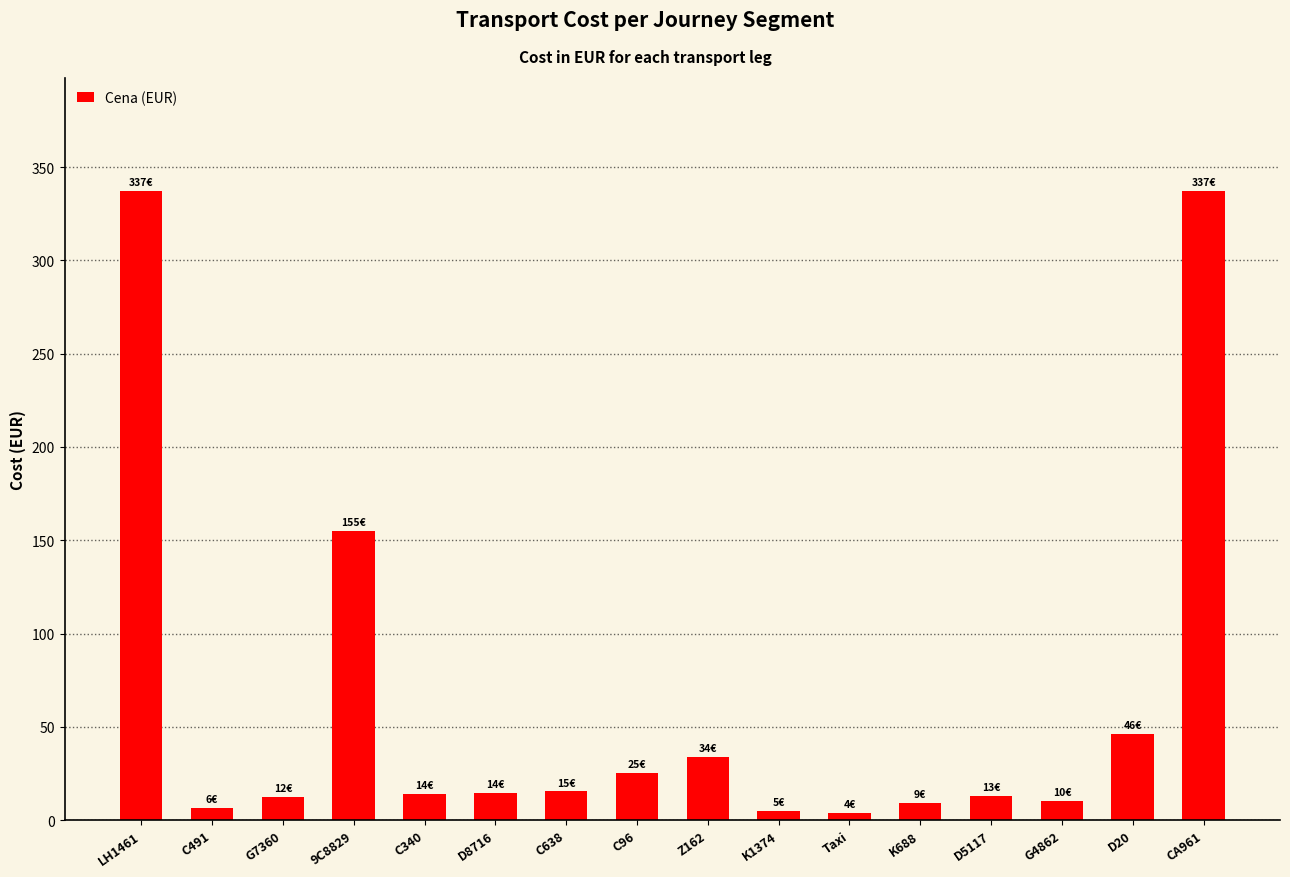

Is it true that the value at CA961 is 337.1?

True